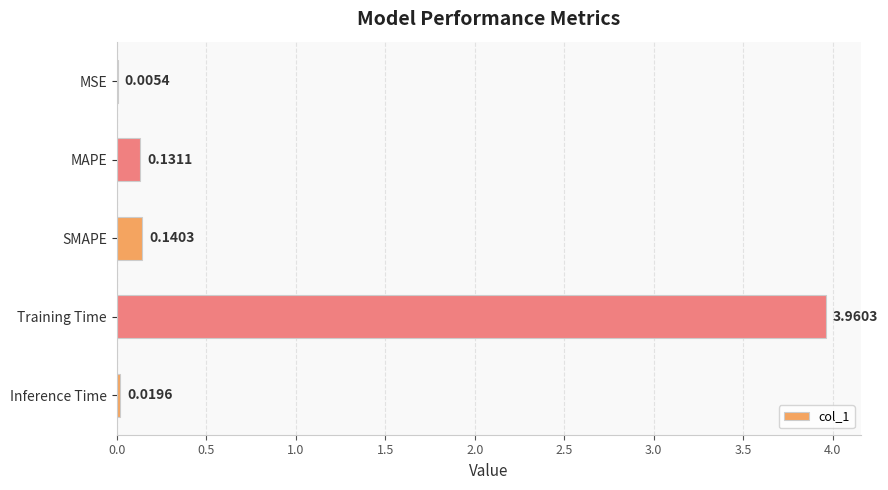

Between Training Time and MAPE, which is larger?

Training Time